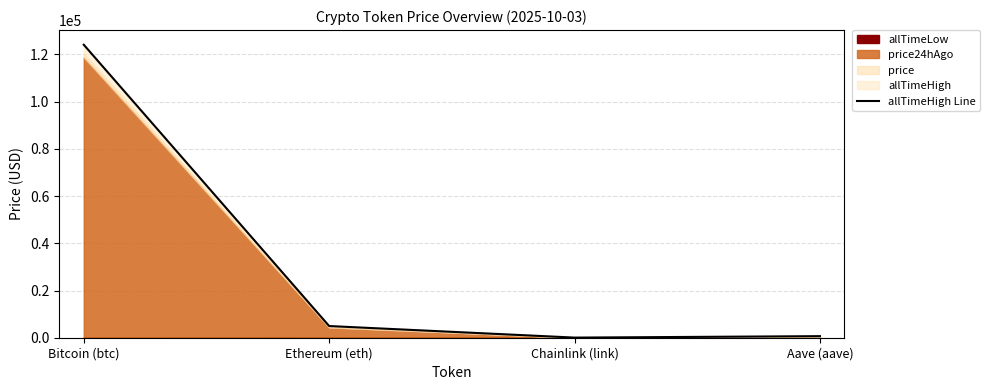

List the labels in order of value, largest first.

Bitcoin (btc), Ethereum (eth), Aave (aave), Chainlink (link)